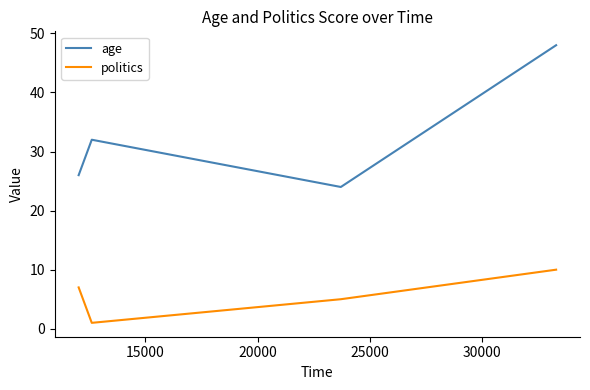

How many interior local peaks does the age series have?

1